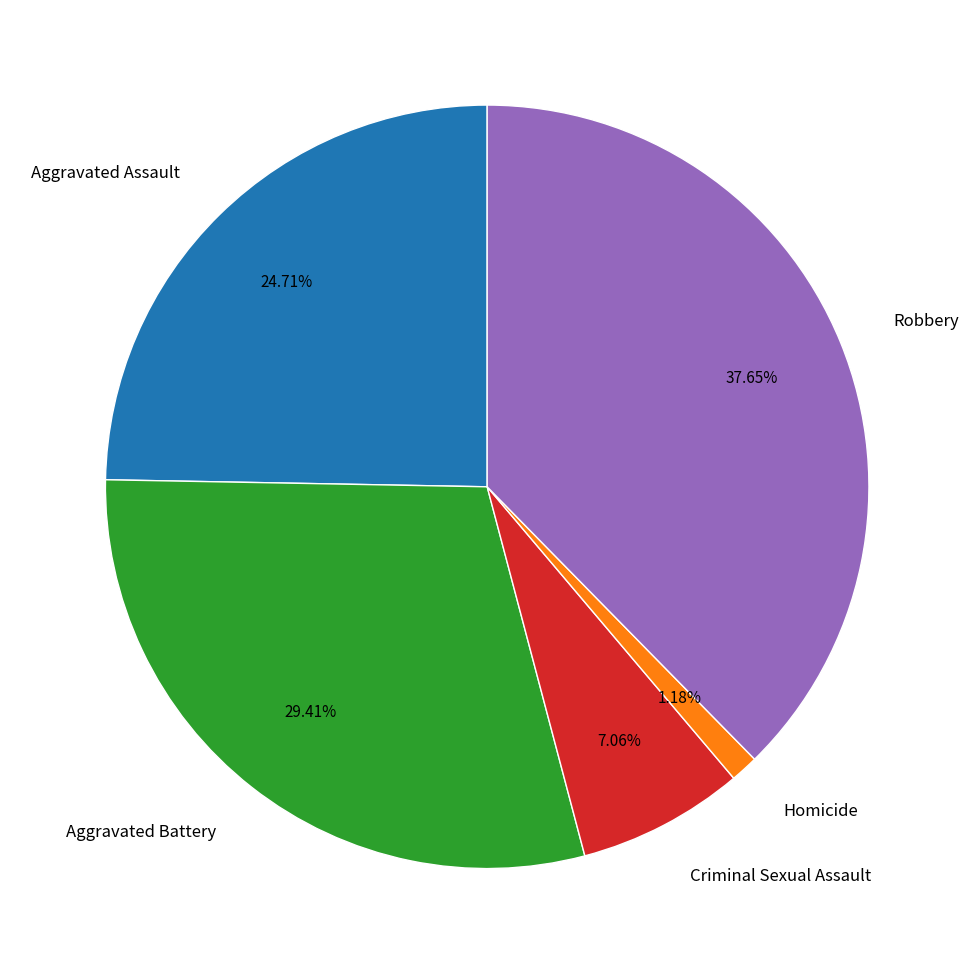

To the nearest percent, what portion does Robbery represent?

38%